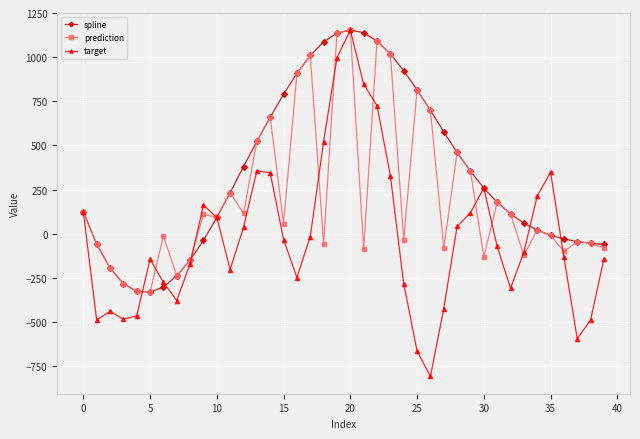

List the series in order of their overall mean, lowest first.

target, prediction, spline